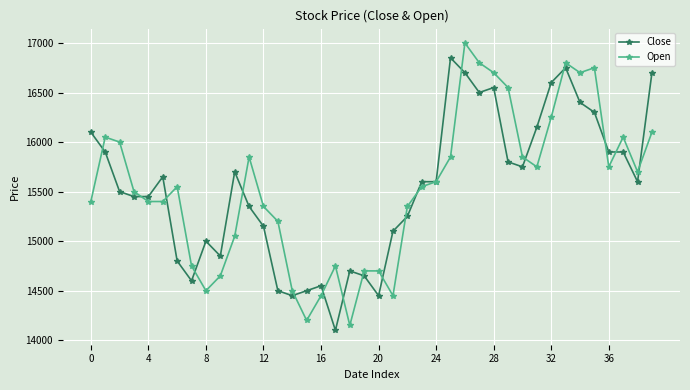

What is the highest value of the Open series?

17000